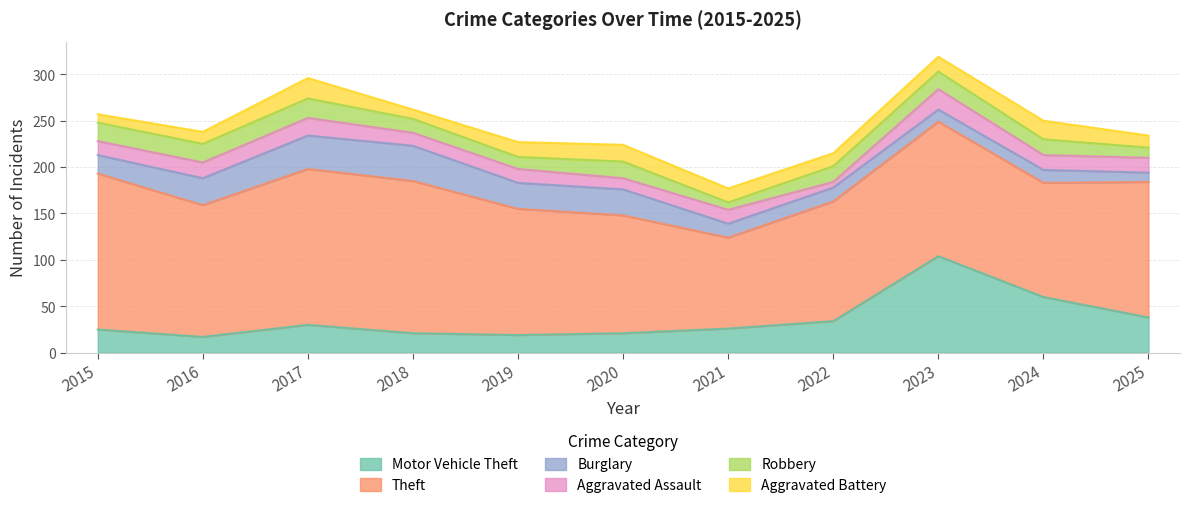

At which category does the chart reach its minimum across all series?

2022